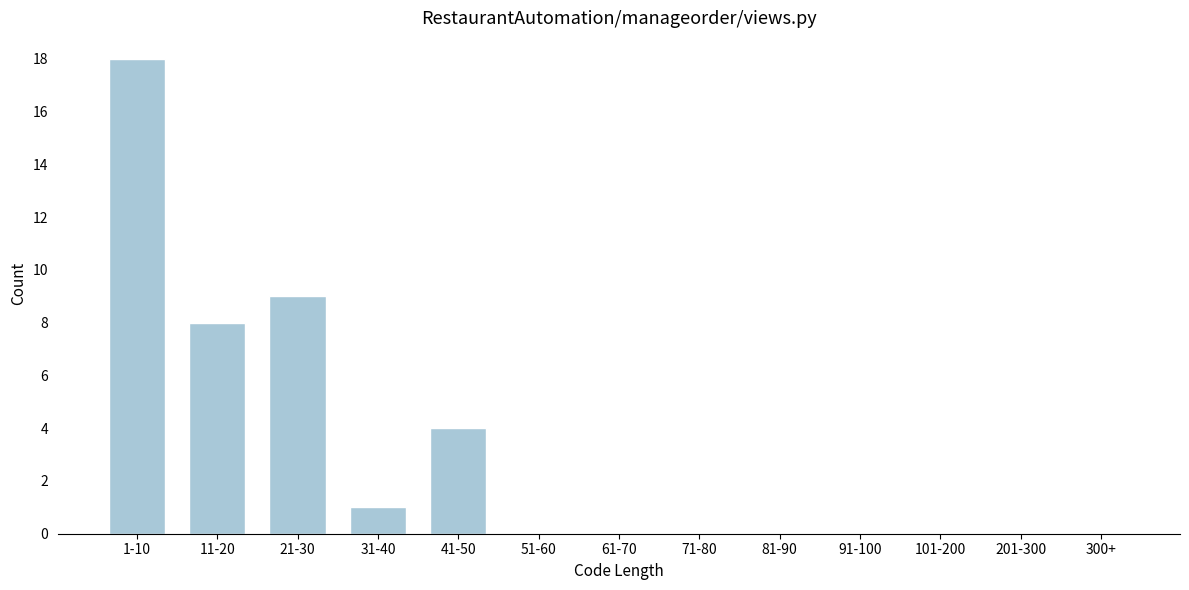

Reading left to right, list all the values displayed in this chart.

1-10=18	11-20=8	21-30=9	31-40=1	41-50=4	51-60=0	61-70=0	71-80=0	81-90=0	91-100=0	101-200=0	201-300=0	300+=0